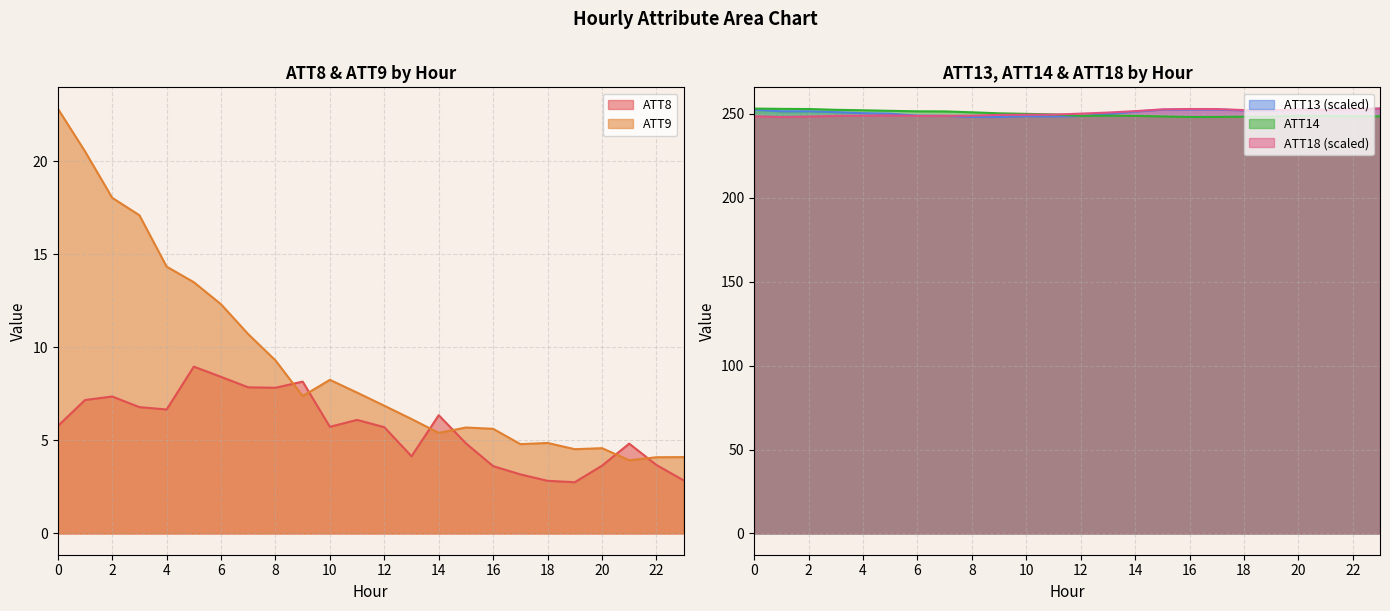

What are all the series names shown in the legend?

ATT8, ATT9, ATT13, ATT14, ATT18